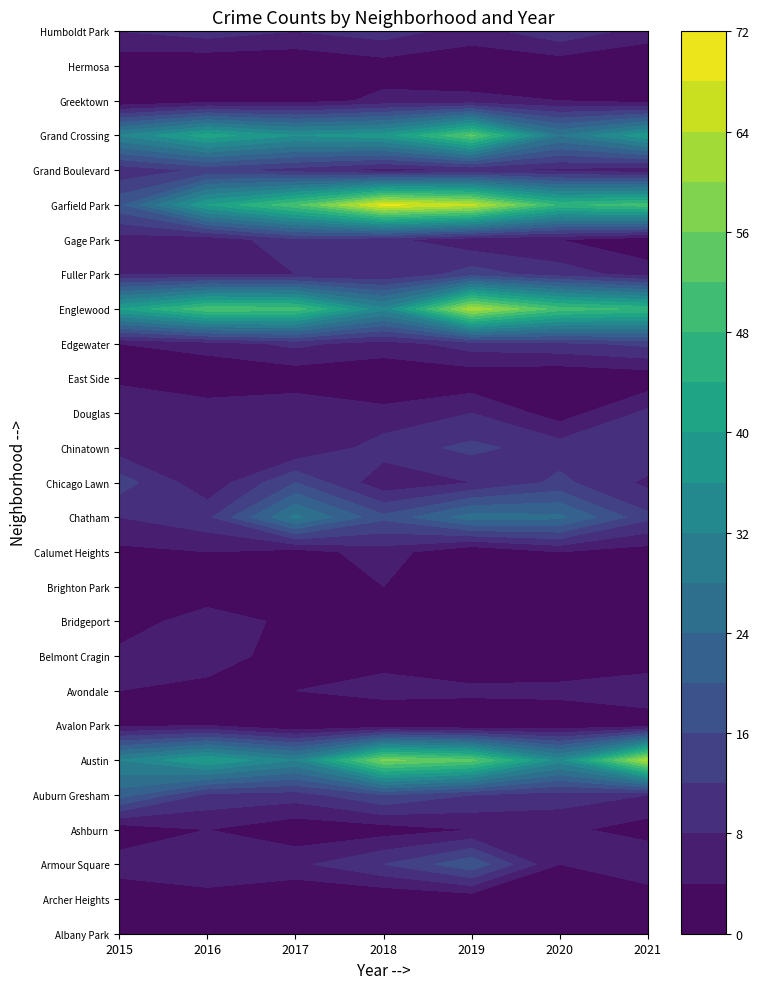

Reading left to right, extract all data points from this chart.

Albany Park: 2	2	3	4	1	4	0
Archer Heights: 1	2	0	0	1	0	1
Armour Square: 6	8	7	12	19	4	8
Ashburn: 1	4	1	2	4	5	2
Auburn Gresham: 22	11	10	16	12	10	8
Austin: 32	40	32	57	53	34	63
Avalon Park: 3	4	0	1	0	1	2
Avondale: 4	2	4	5	5	5	6
Belmont Cragin: 5	7	1	3	0	1	2
Bridgeport: 2	6	3	1	1	2	3
Brighton Park: 2	1	4	4	0	4	3
Calumet Heights: 3	4	2	6	0	4	2
Chatham: 8	11	29	17	26	25	13
Chicago Lawn: 14	5	16	5	8	13	7
Chinatown: 6	8	4	10	13	10	12
Douglas: 8	7	8	5	8	2	9
East Side: 3	0	1	1	1	0	1
Edgewater: 4	6	9	6	10	11	13
Englewood: 40	51	50	33	63	50	47
Fuller Park: 8	8	8	8	14	10	6
Gage Park: 6	5	11	9	5	4	1
Garfield Park: 19	40	51	69	65	47	50
Grand Boulevard: 9	13	10	6	8	7	5
Grand Crossing: 32	42	36	38	53	28	39
Greektown: 0	2	2	5	5	4	2
Hermosa: 1	0	0	2	1	1	0
Humboldt Park: 8	10	8	10	6	11	6